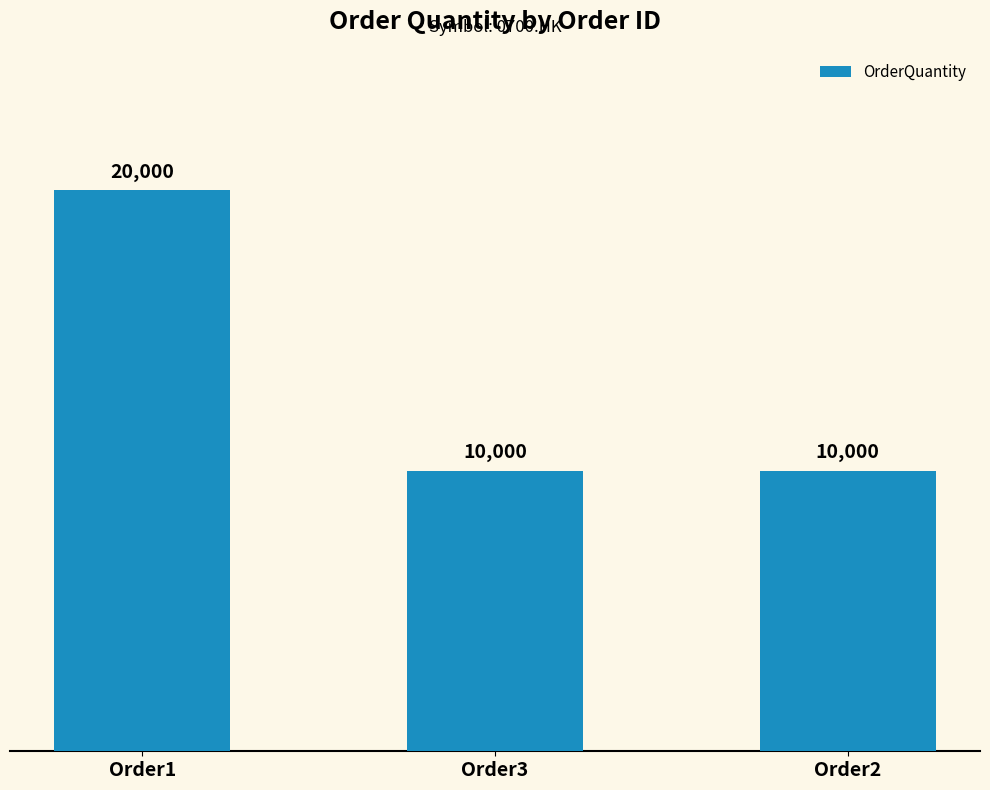

What is the label of the 1st bar from the right?

Order2